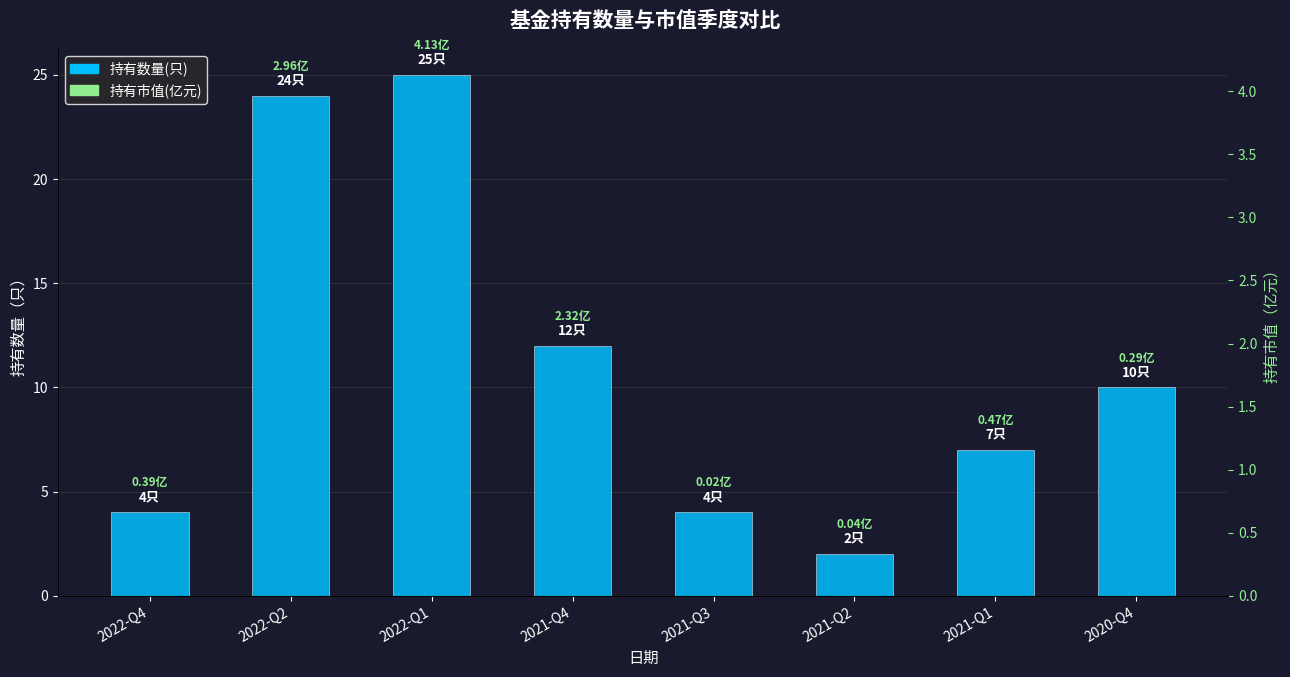

Which series has the largest total across all categories?

持有数量(只)